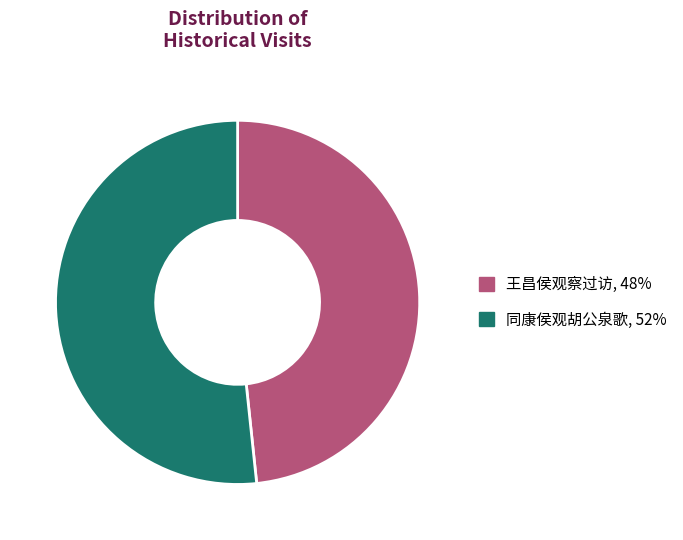

The 王昌侯观察过访 slice represents 48% of the pie. True or false?

True